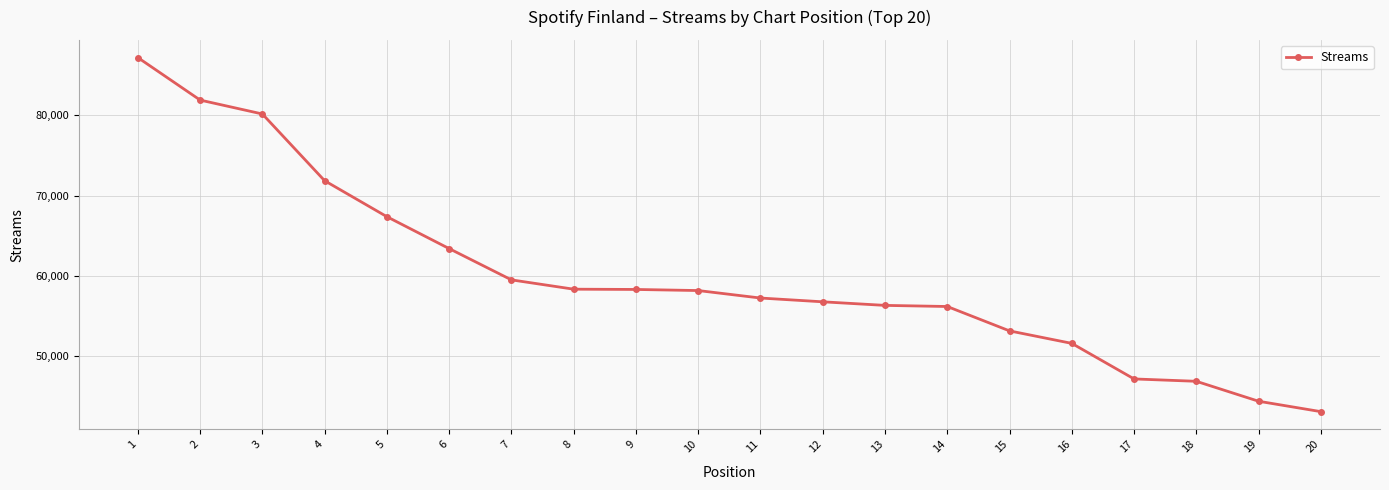

What is the change in value from 9 to 15?

-5167